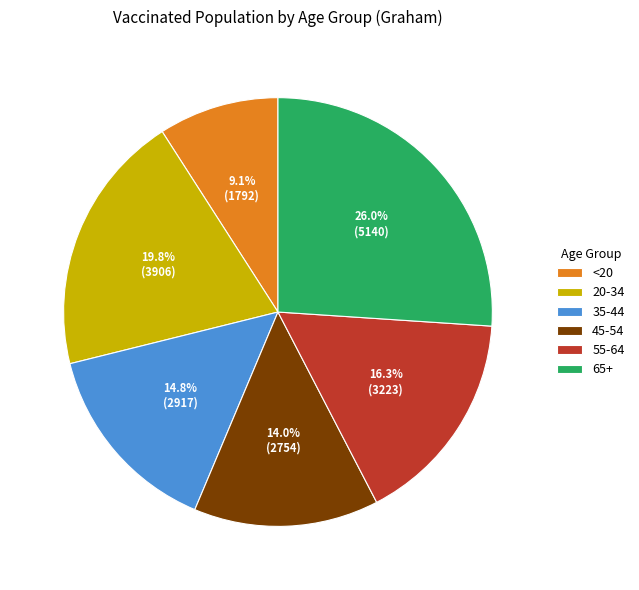

Is there a majority slice in this chart?

No